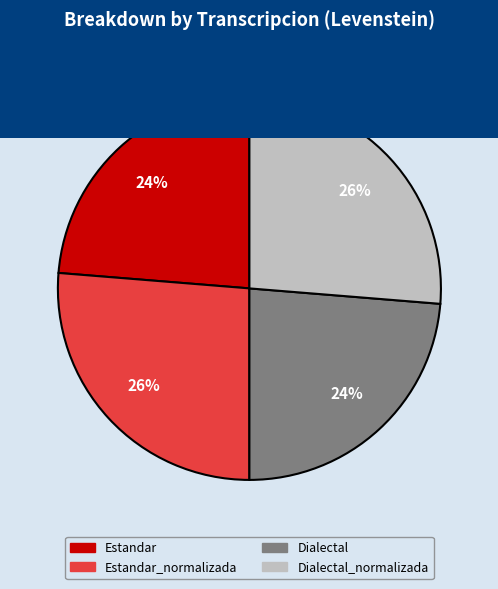

To the nearest percent, what is the average slice percentage?

25%